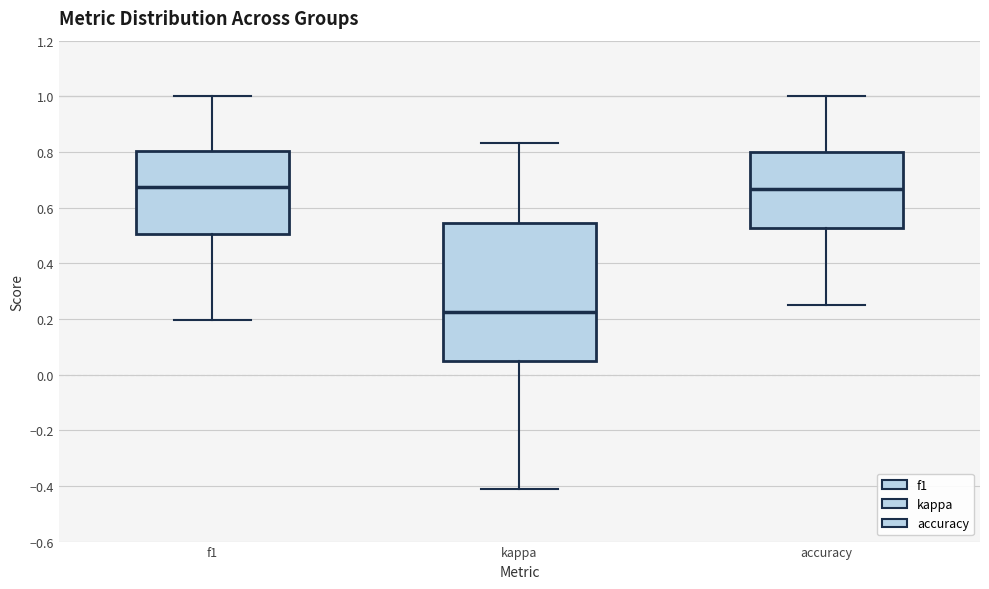

Where is the upper edge of the box for f1 on the y-axis? The values are not printed on the chart, so give them approximately, as read against the axis.

0.80